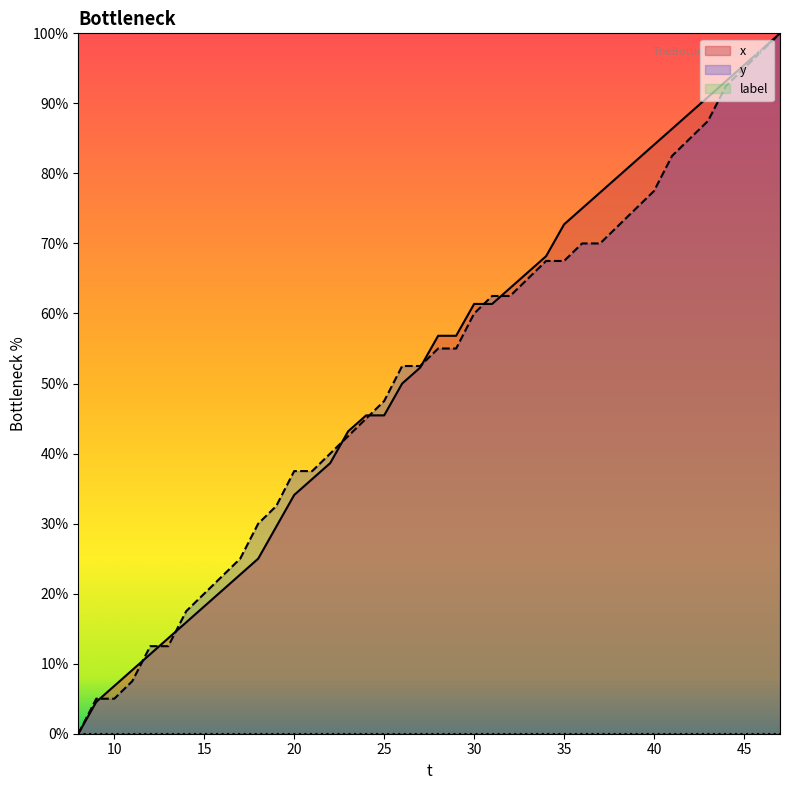

What is the greatest value displayed?

100.0